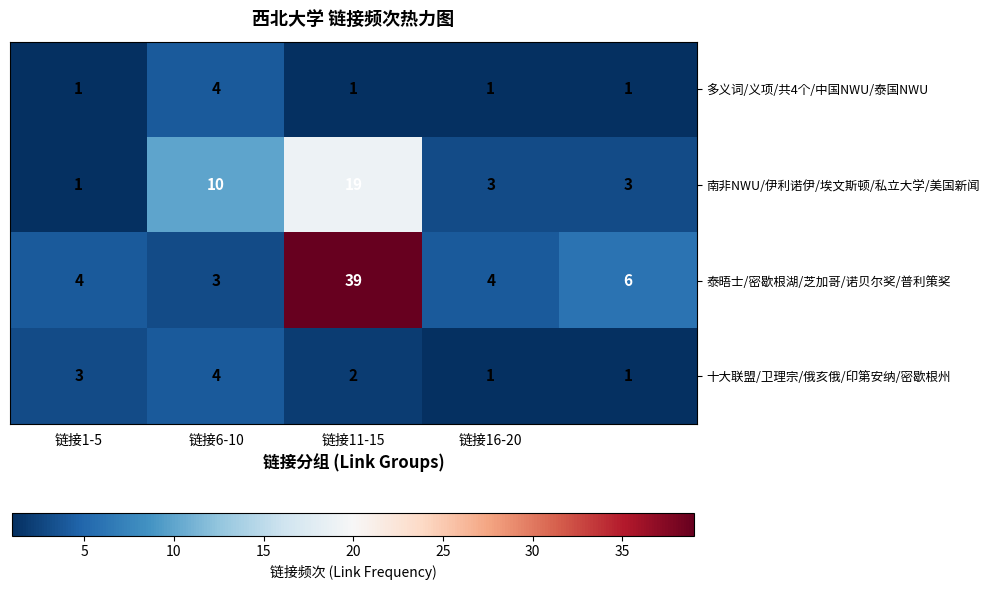

Which series has the largest total across all categories?

泰晤士/密歇根湖/芝加哥/诺贝尔奖/普利策奖